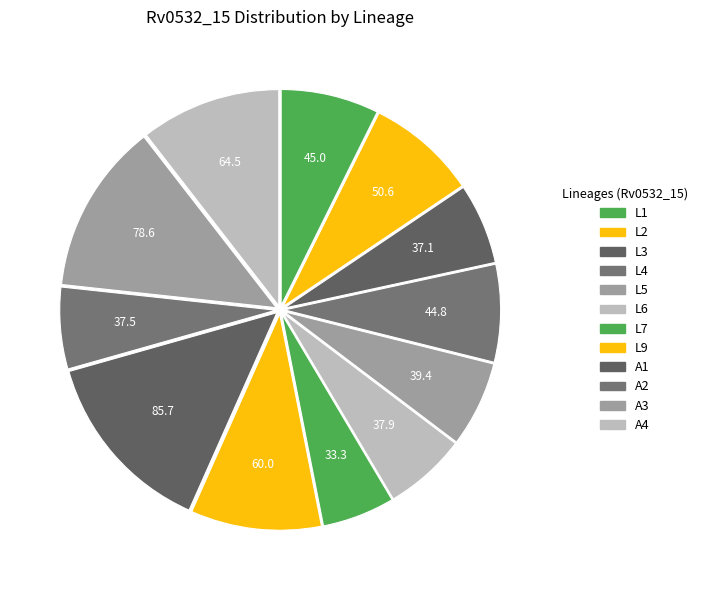

How many slices are in this pie chart?

12